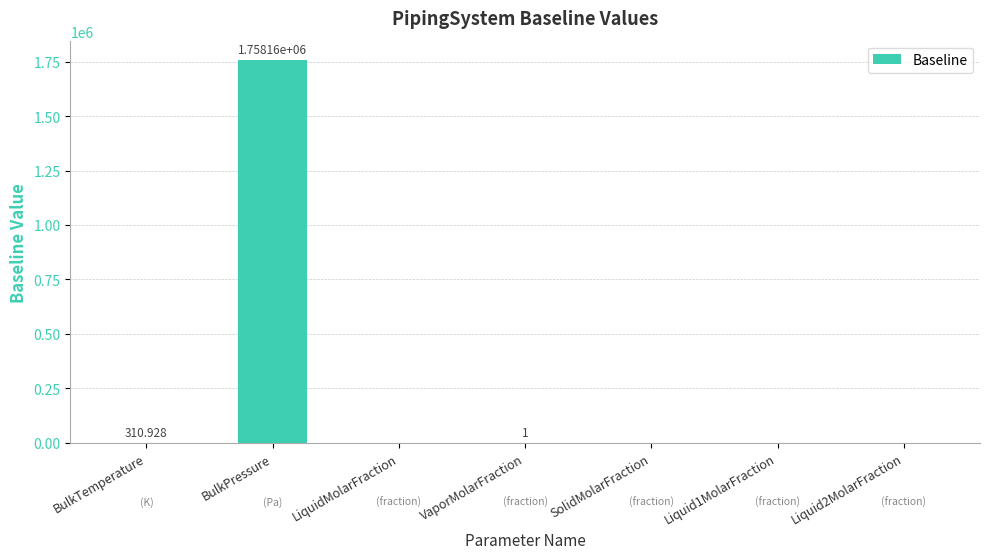

Is it true that the value at Liquid2MolarFraction is 0.0?

True